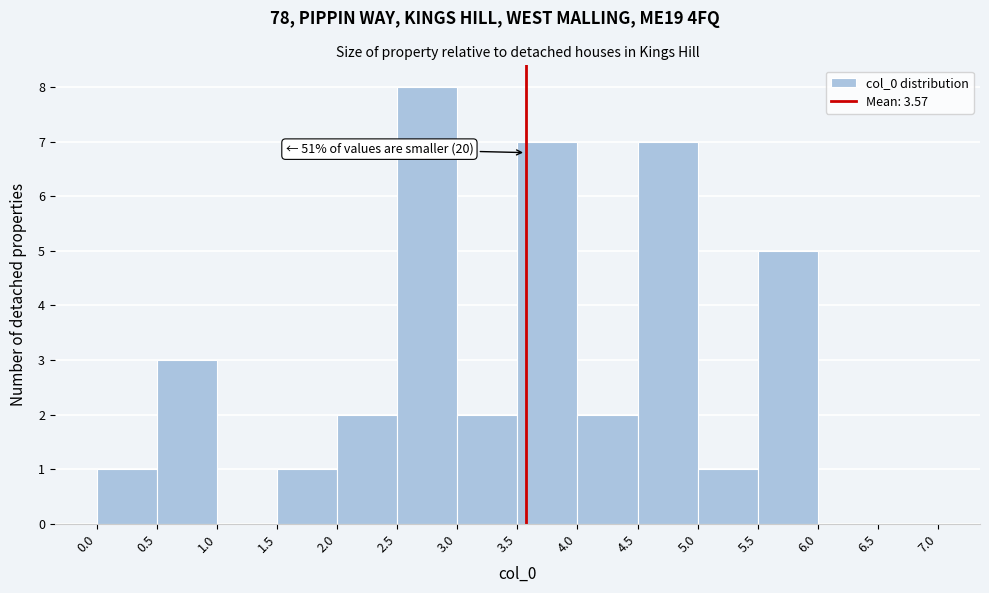

Over which range of the x-axis is the bar tallest?

2.5 to 3.0